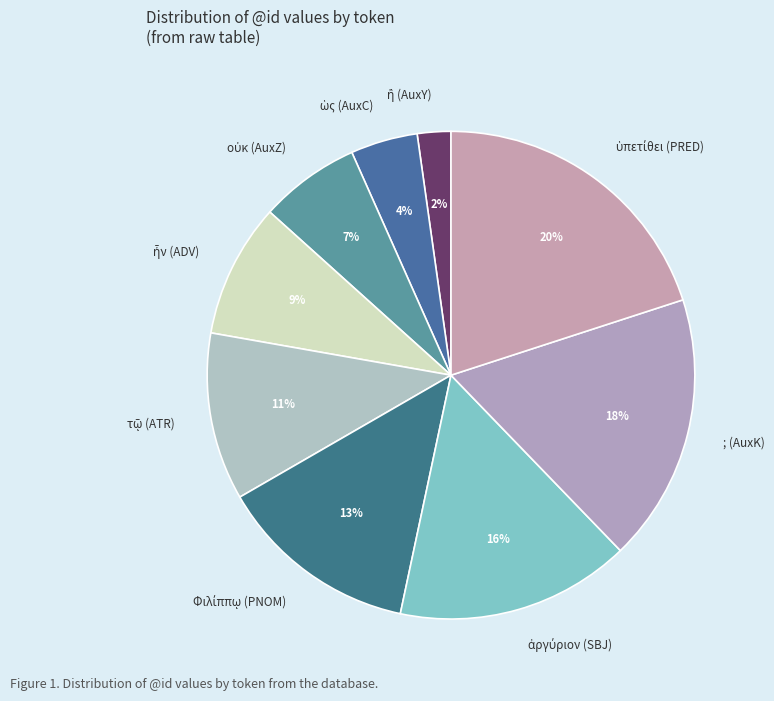

To the nearest percent, what is the average slice percentage?

11%